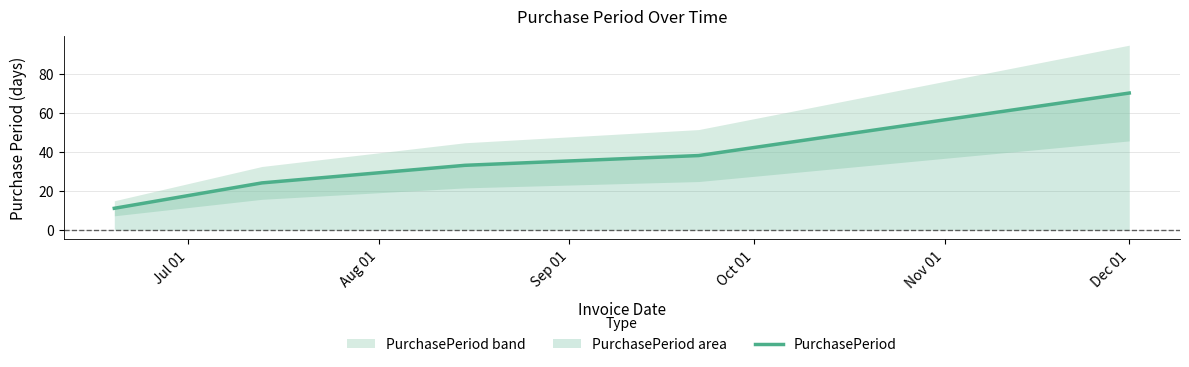

What is the highest value of the PurchasePeriod series?

70